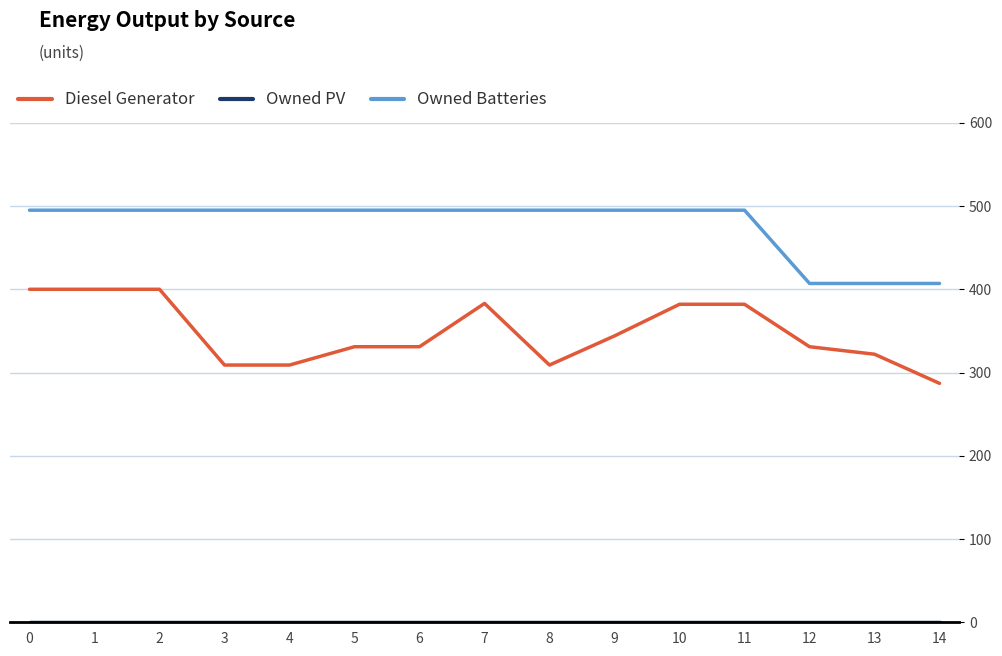

True or false: Owned Batteries has a value of 720.8 at 2.

False